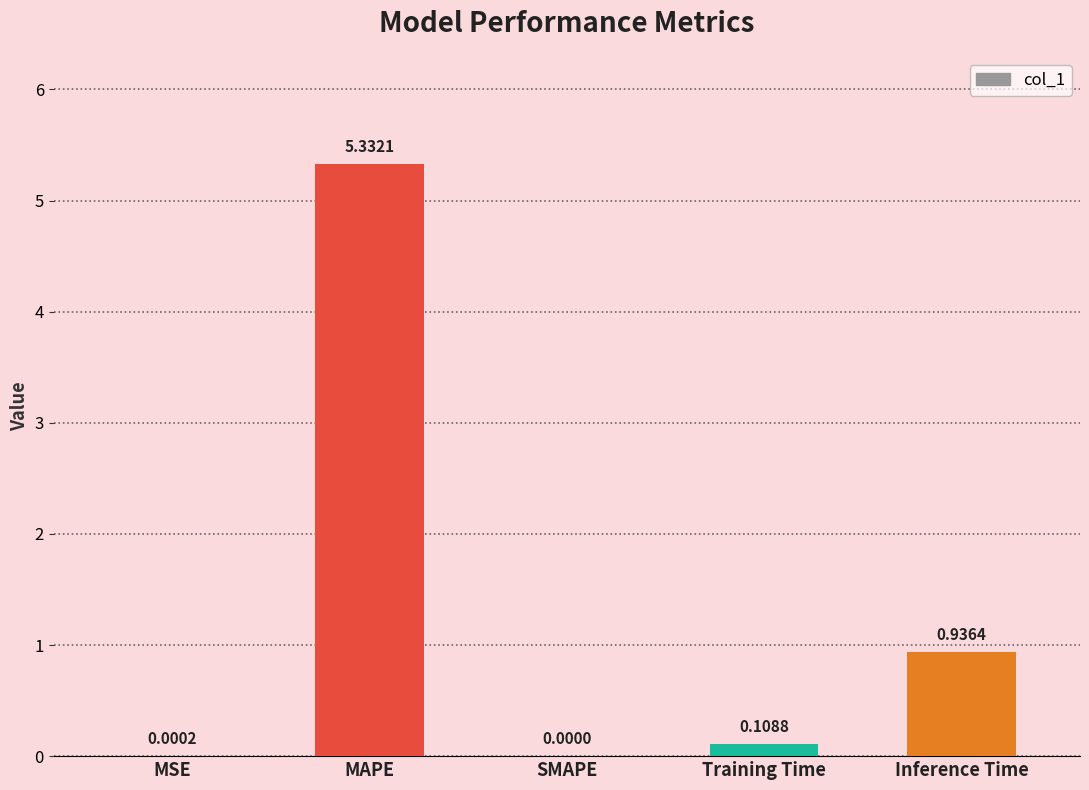

Count the number of data series in this chart.

1